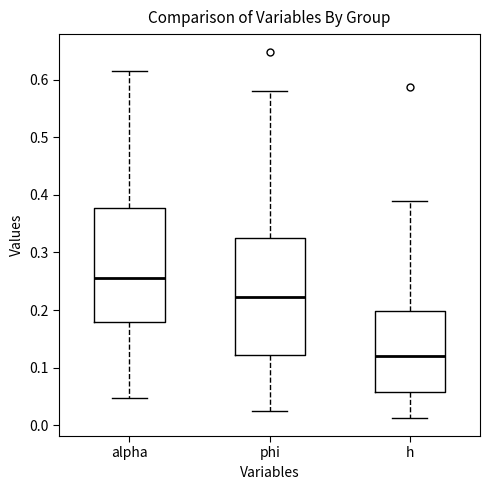

Reading left to right, read every box against the y-axis: the position of its median line, the range the box covers, and the ends of its whiskers. The values are not printed on the chart, so give them approximately, as read against the axis.

alpha: median 0.26, box 0.18 to 0.38, whiskers 0.05 to 0.61
phi: median 0.22, box 0.12 to 0.32, whiskers 0.02 to 0.58
h: median 0.12, box 0.06 to 0.20, whiskers 0.01 to 0.39